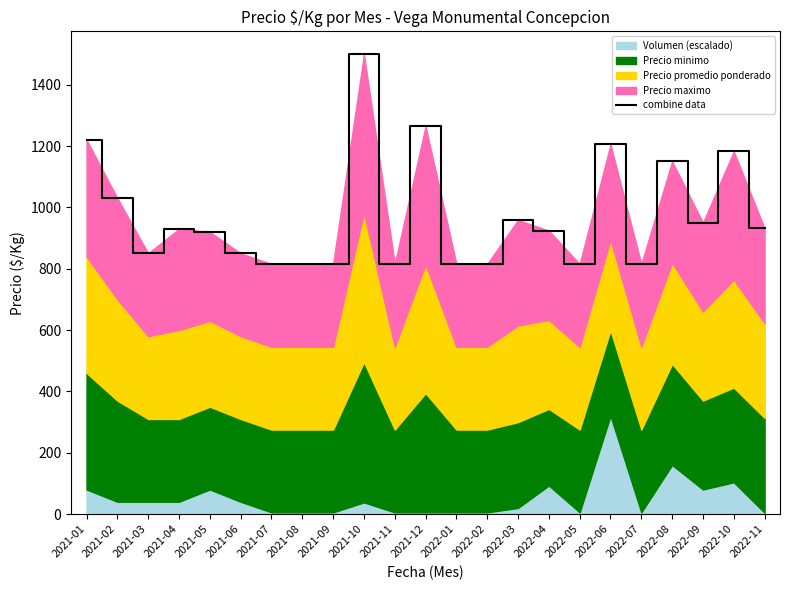

What is the maximum value shown in the chart?

1499.0